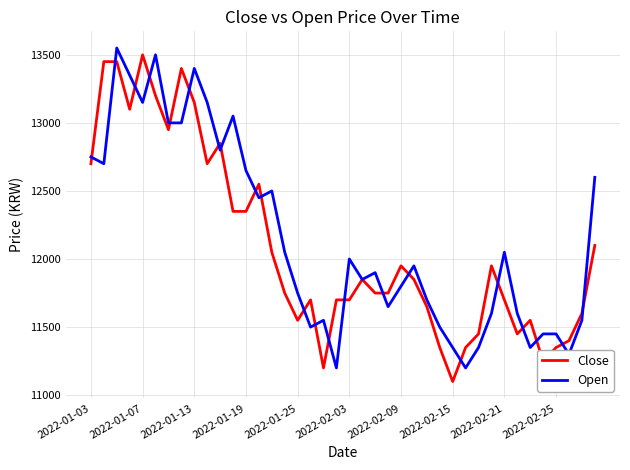

What is the difference between the maximum and minimum values in the Open series?

2350